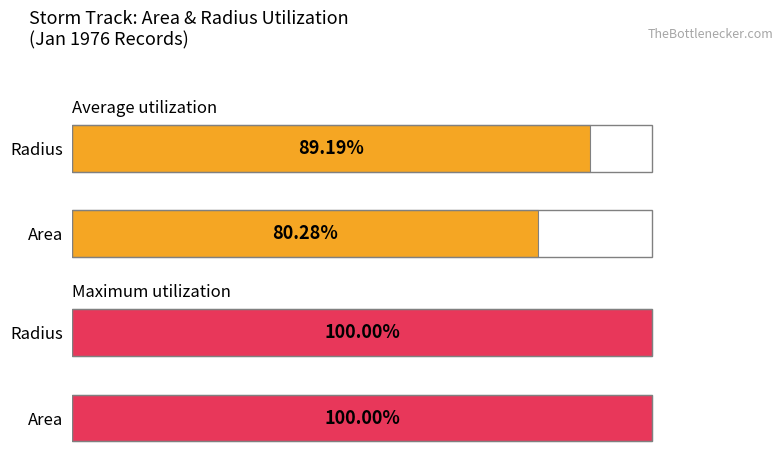

Which series has the widest spread of values?

Average utilization